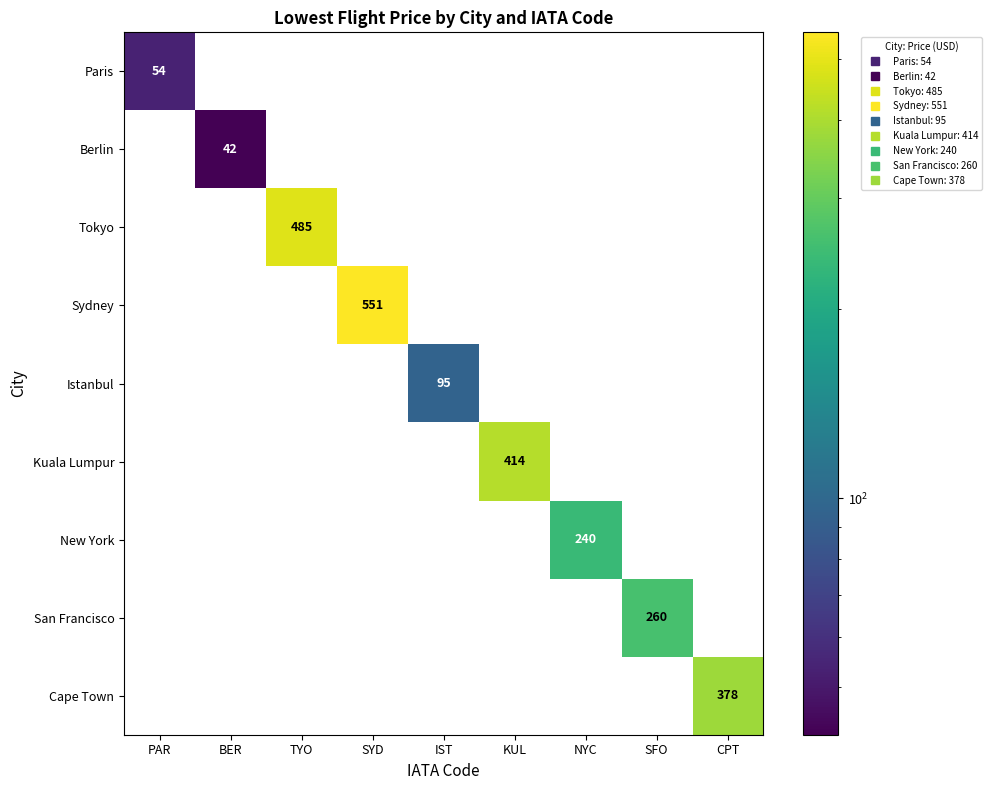

How many distinct data groups are displayed?

9